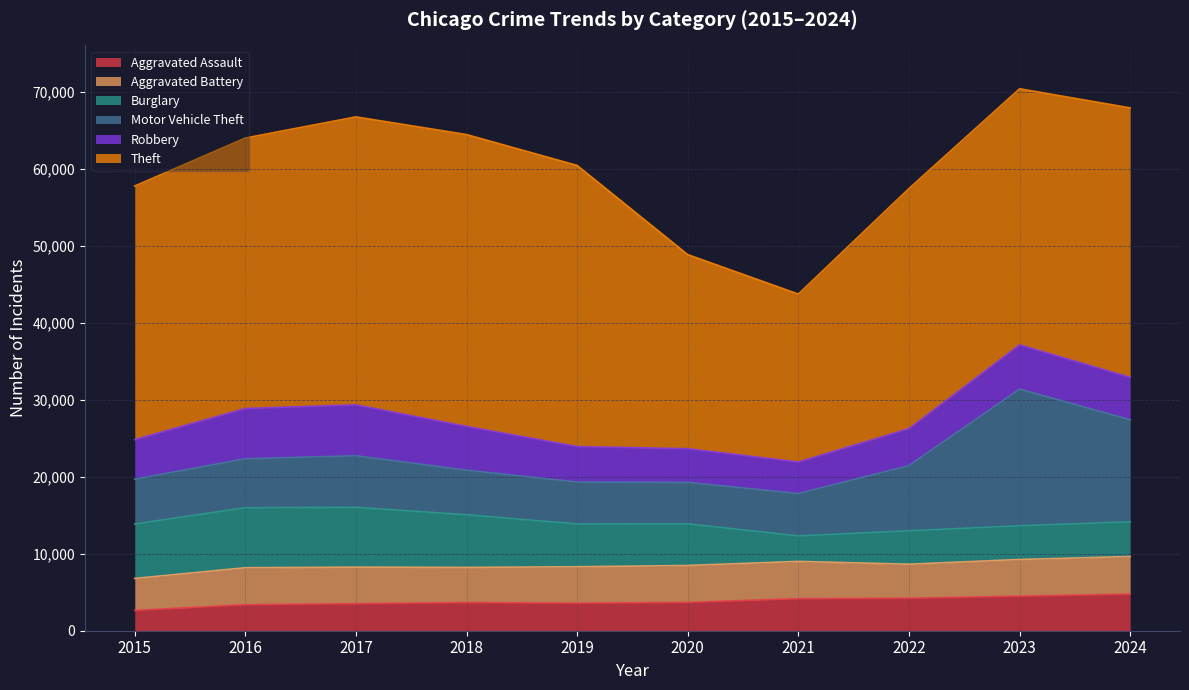

In Motor Vehicle Theft, how many points are higher than both neighbors (excluding endpoints)?

2